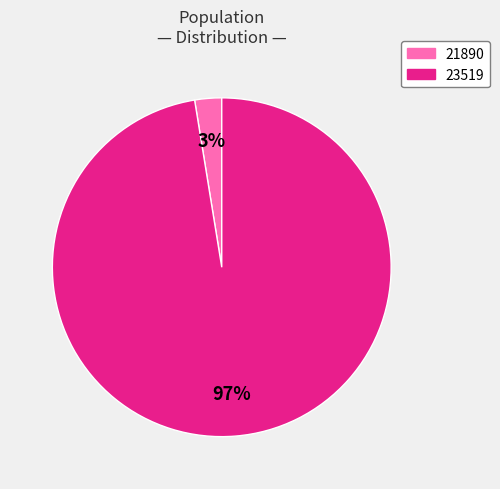

Between 21890 and 23519, which is larger?

23519